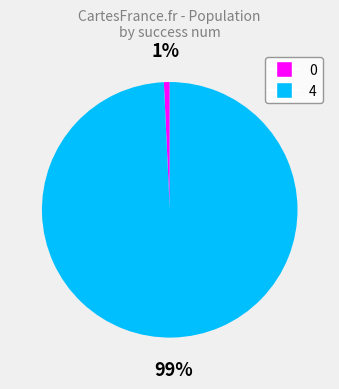

Is the sum of 0 and 4 greater than half?

Yes